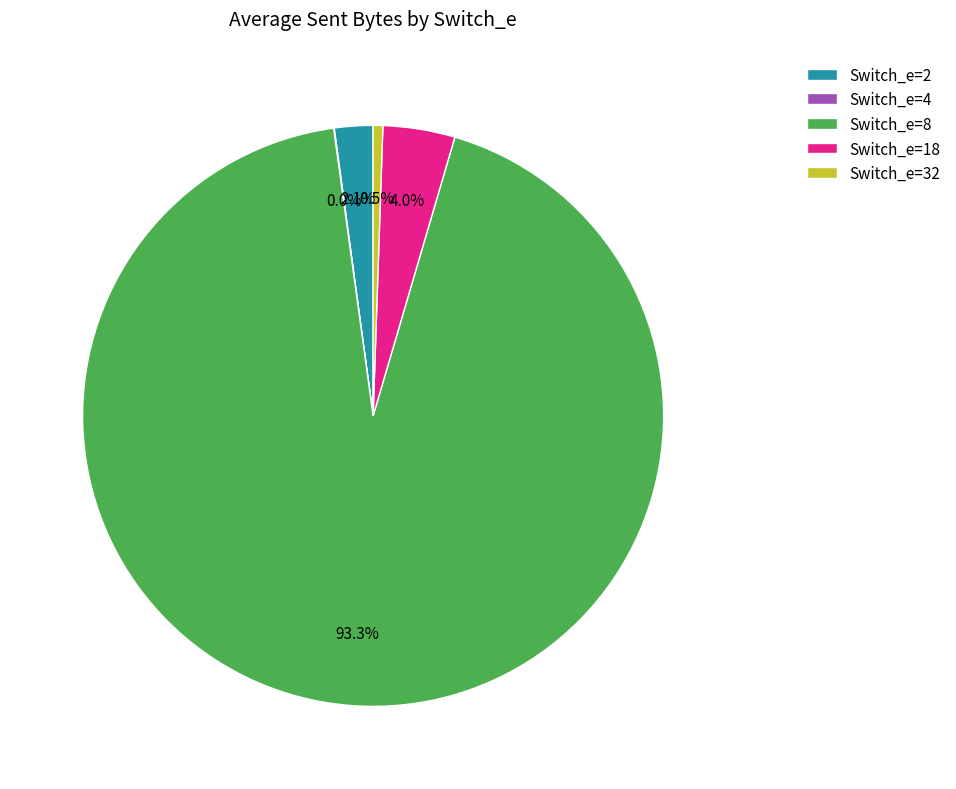

Which category accounts for the majority?

Switch_e=8